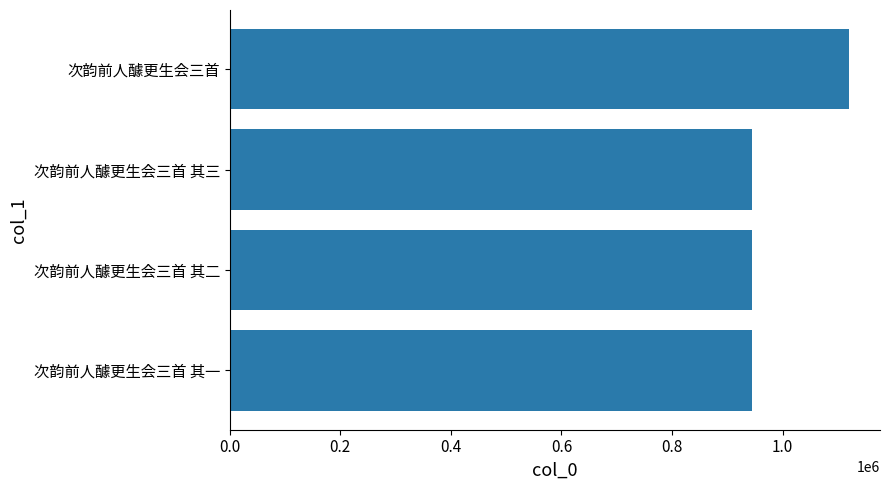

What is the difference between the maximum and minimum values?

174844